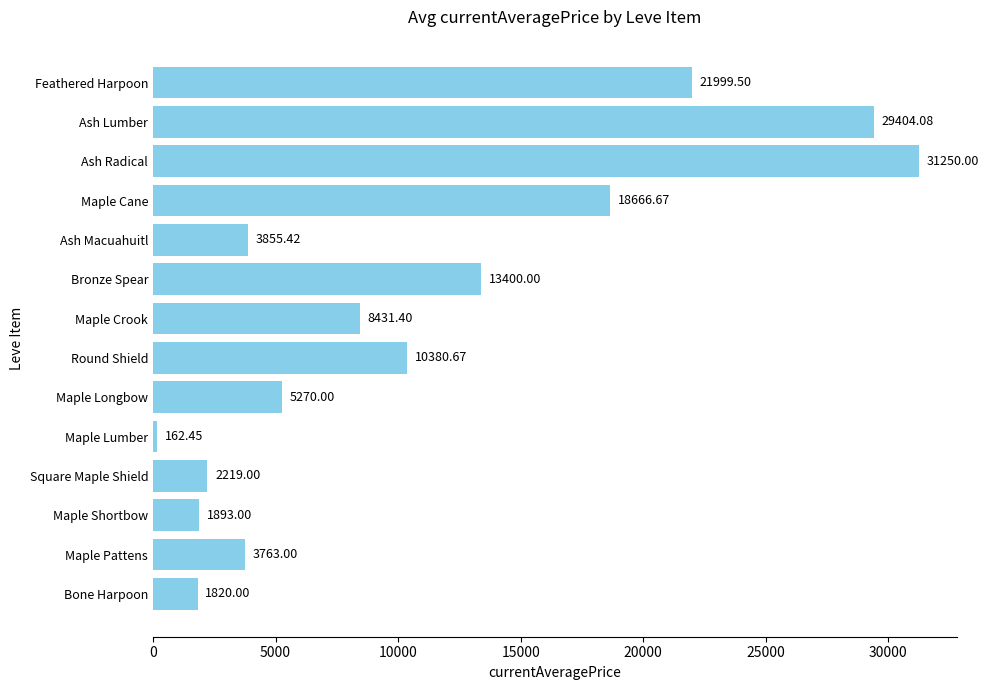

What is the difference between the values at Maple Crook and Ash Macuahuitl?

4576.0